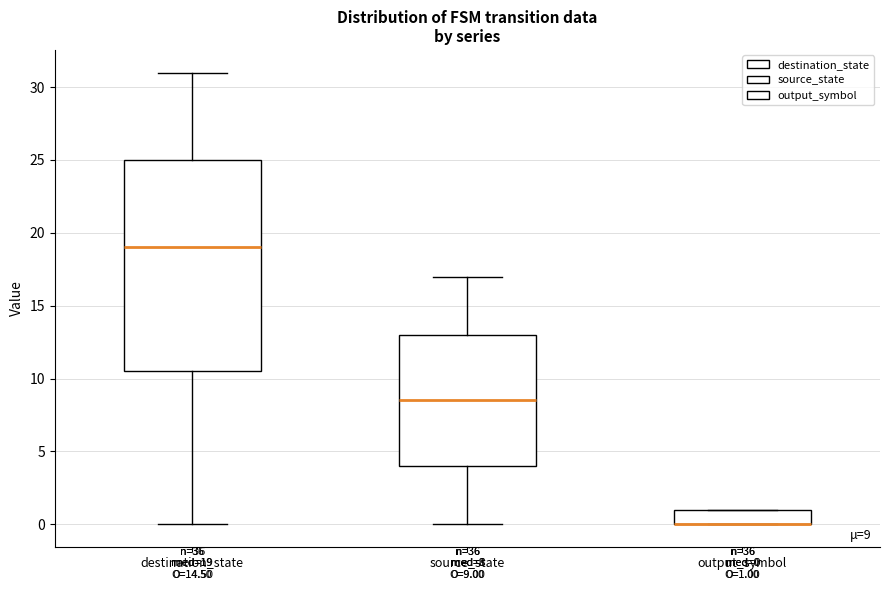

Which box is the tallest, from its lower edge to its upper edge?

destination_state